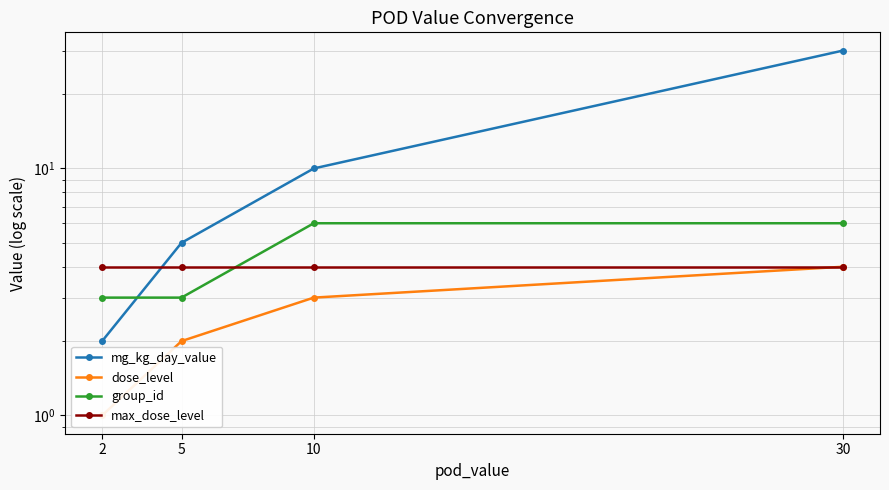

Reading left to right, what are all the values shown in this chart?

mg_kg_day_value: 2	5	10	30
dose_level: 1	2	3	4
group_id: 3	3	6	6
max_dose_level: 4	4	4	4